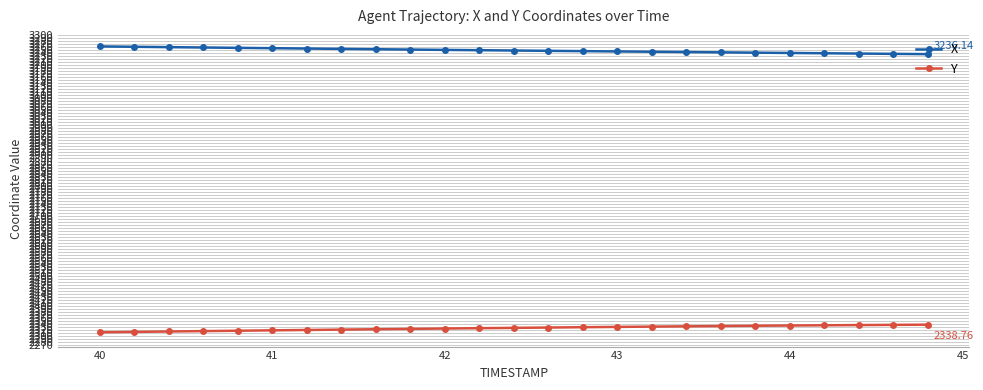

What is the average value of the X series?

3248.5